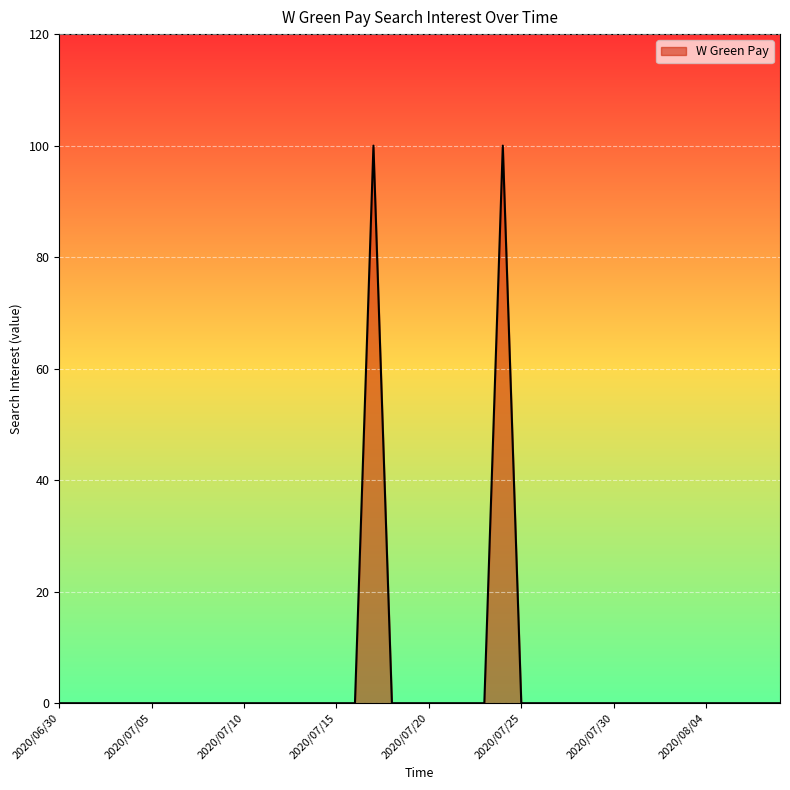

What is the greatest value displayed?

100